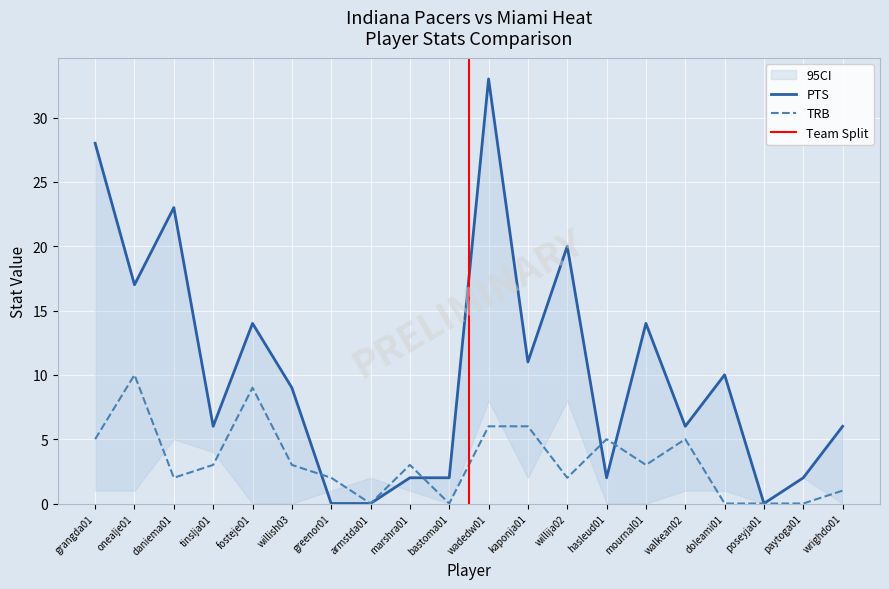

Is it true that TRB equals 0 at poseyja01?

True